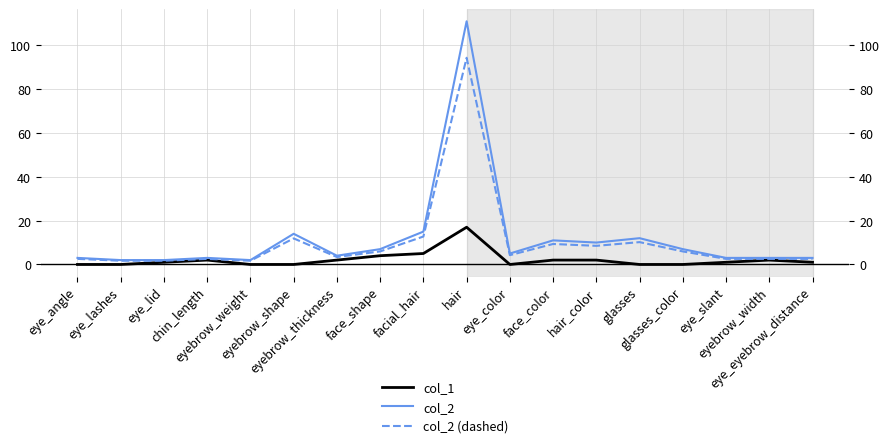

Count the number of data series in this chart.

3